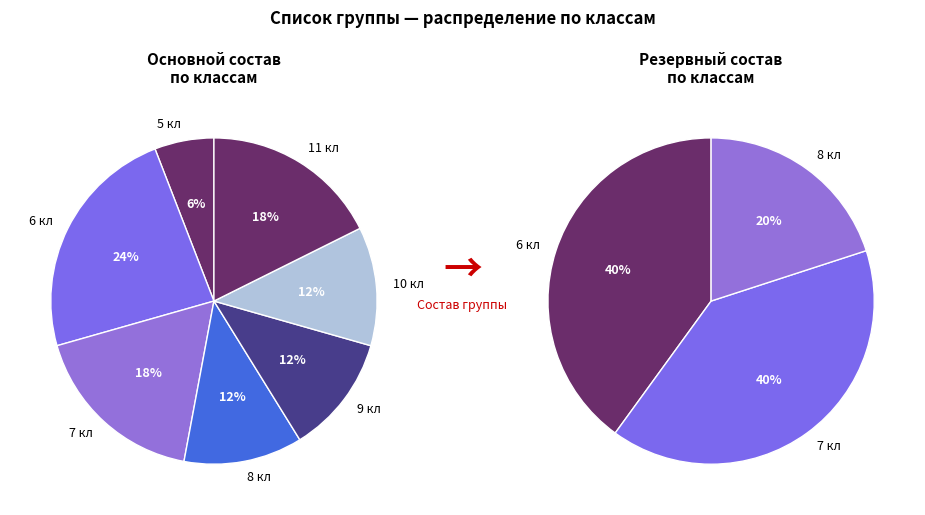

True or false: 9 accounts for 14% of the total.

False